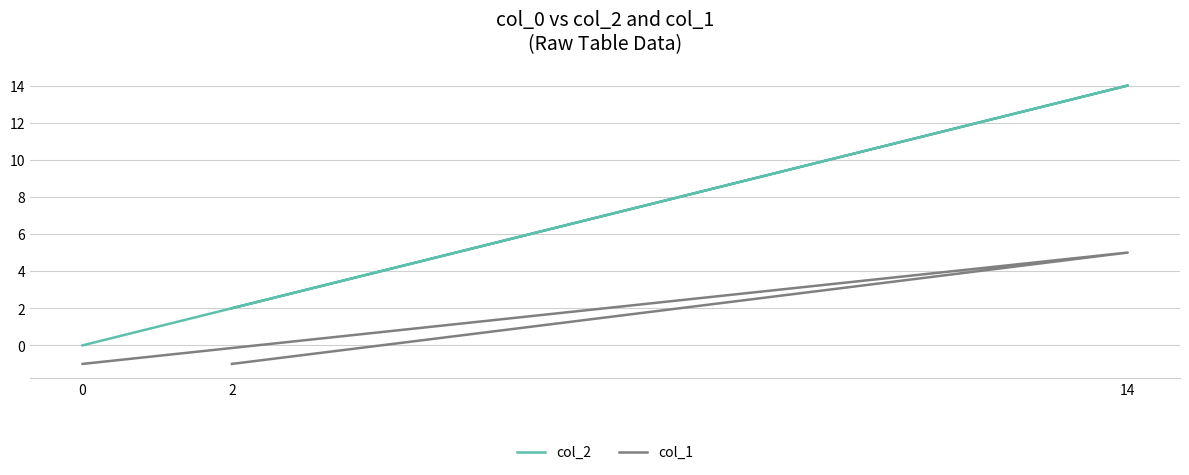

Does the chart have visible grid lines?

Yes